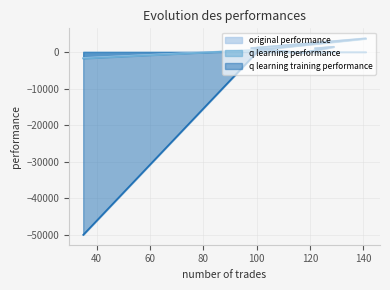

At which category does q learning performance reach its first local valley?

117